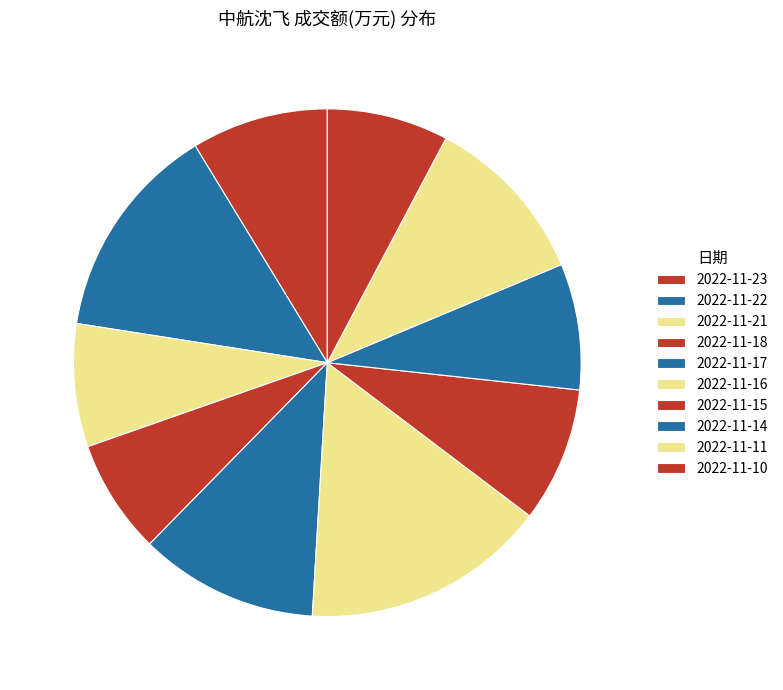

How many slices are in this pie chart?

10